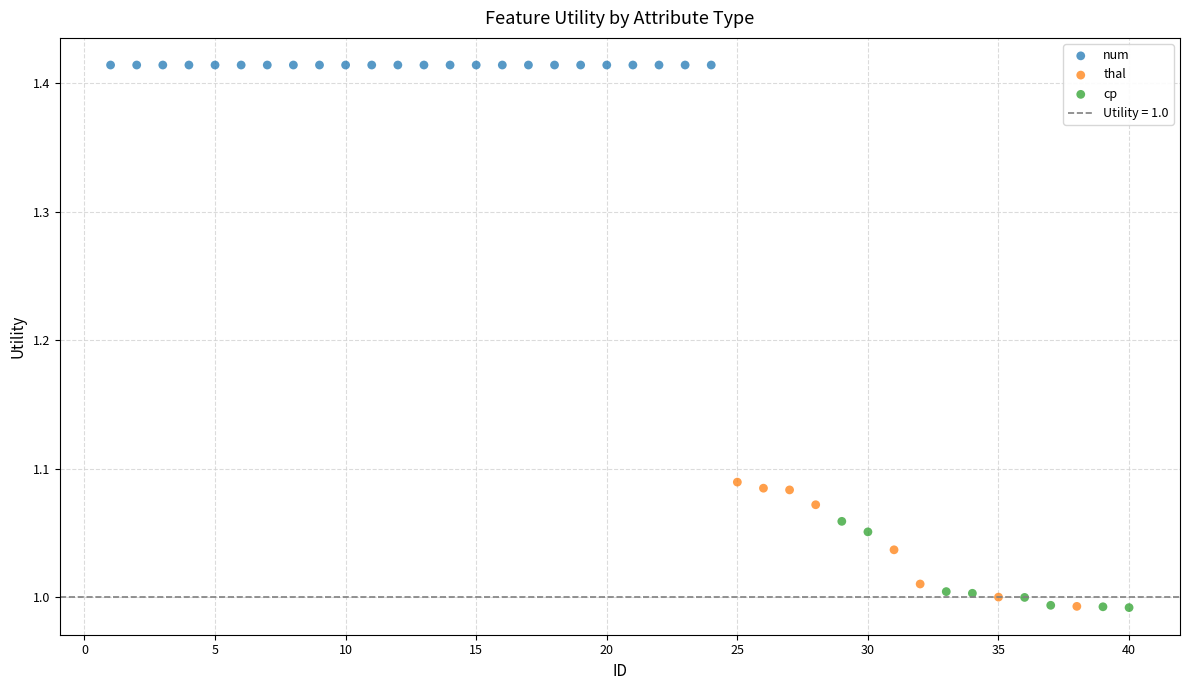

Which series contains the highest Y value?

num